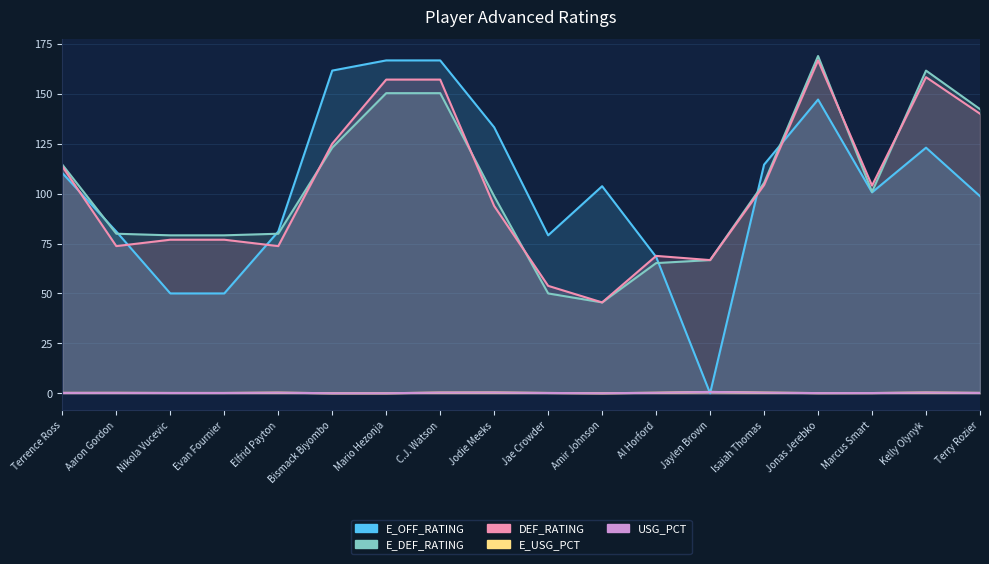

After their last crossing, which series has the higher values: E_USG_PCT or E_OFF_RATING?

E_OFF_RATING